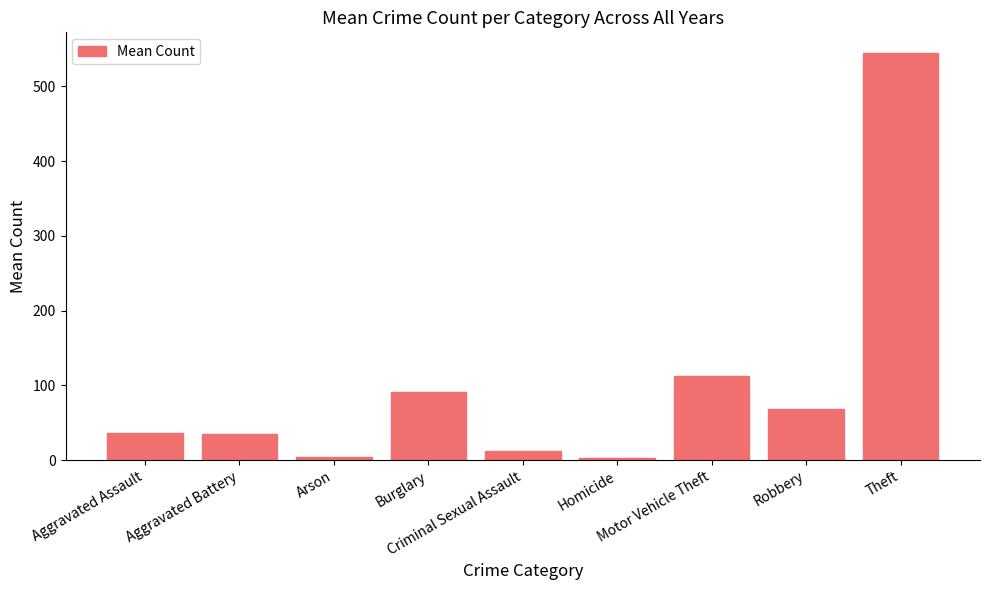

What is the label of the 5th bar from the left?

Criminal Sexual Assault